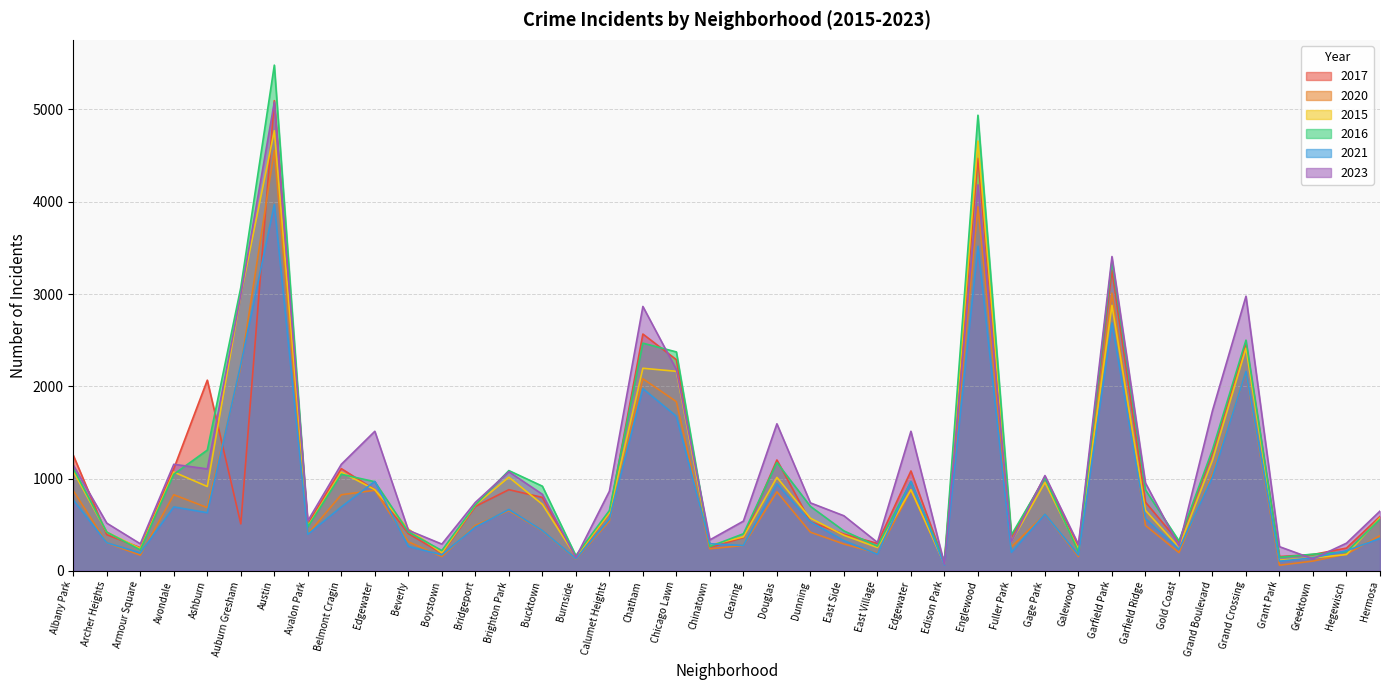

At which label does 2016 reach its minimum?

Edison Park